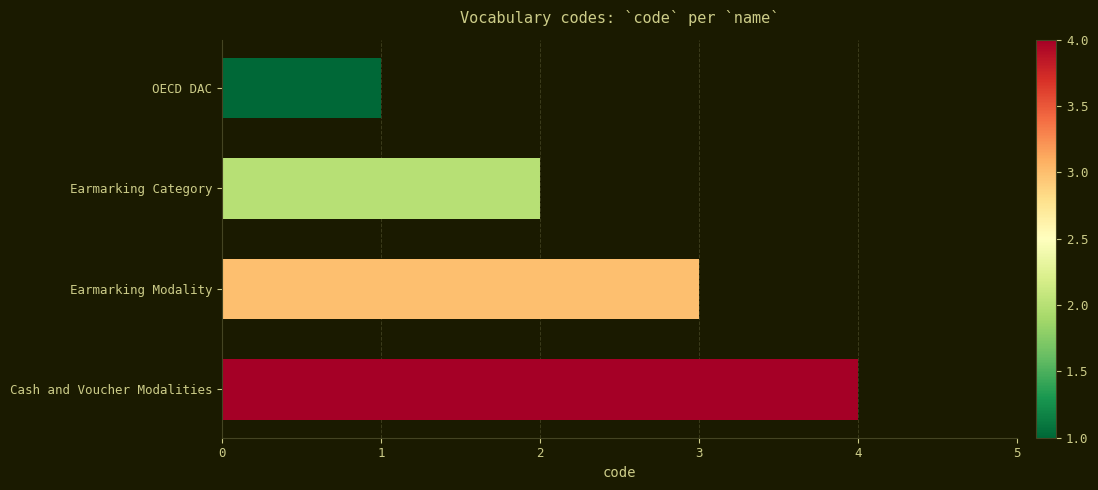

What is the sum of the values at Earmarking Modality and Cash and Voucher Modalities?

7